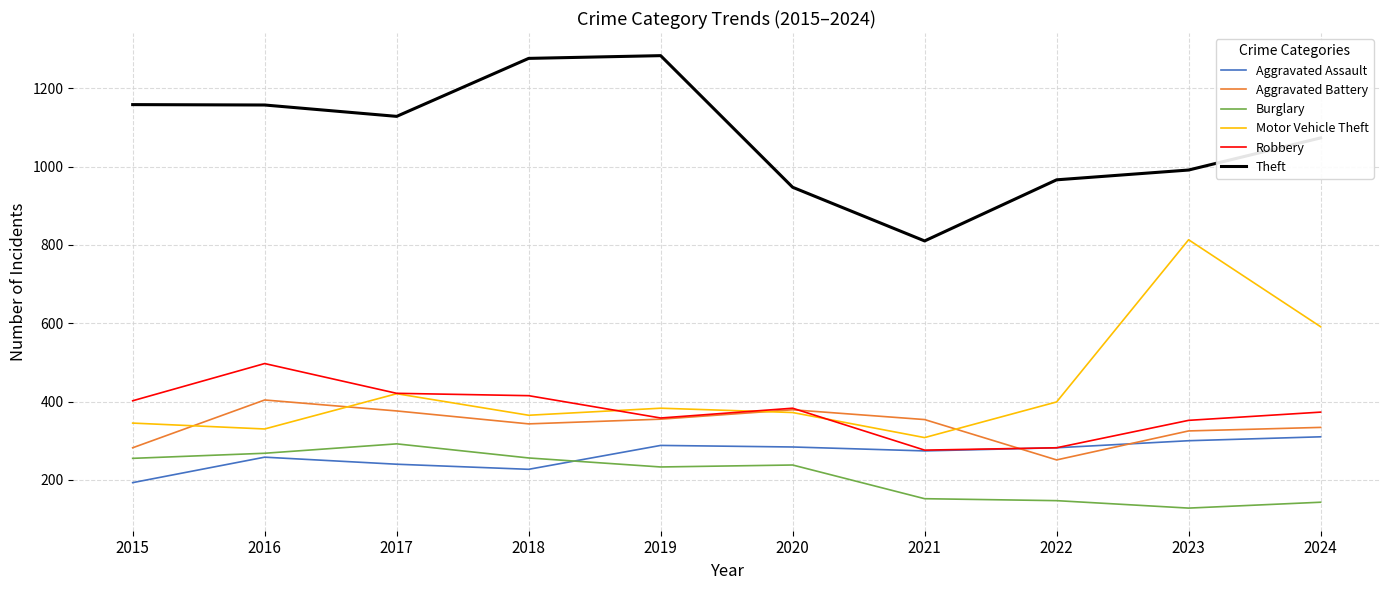

How many intersections are there between Aggravated Battery and Robbery?

2